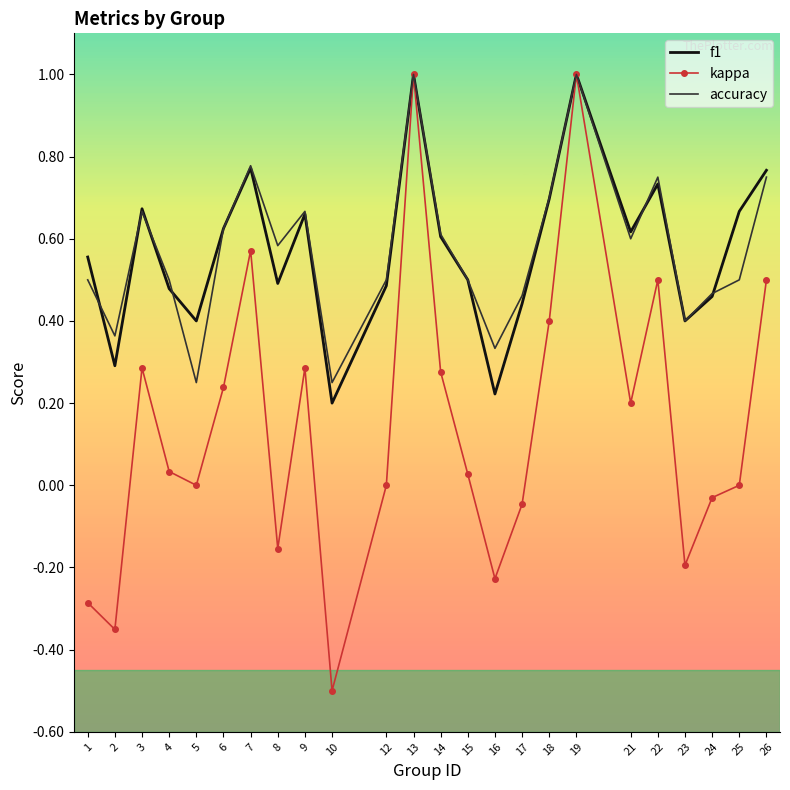

Which series has the largest range (max minus min)?

kappa